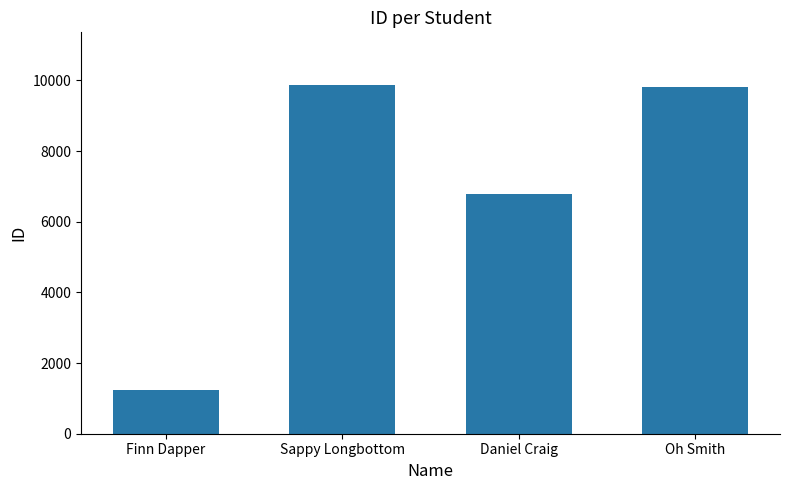

Reading left to right, transcribe all the data shown in this chart.

Finn Dapper=1243	Sappy Longbottom=9879	Daniel Craig=6789	Oh Smith=9808